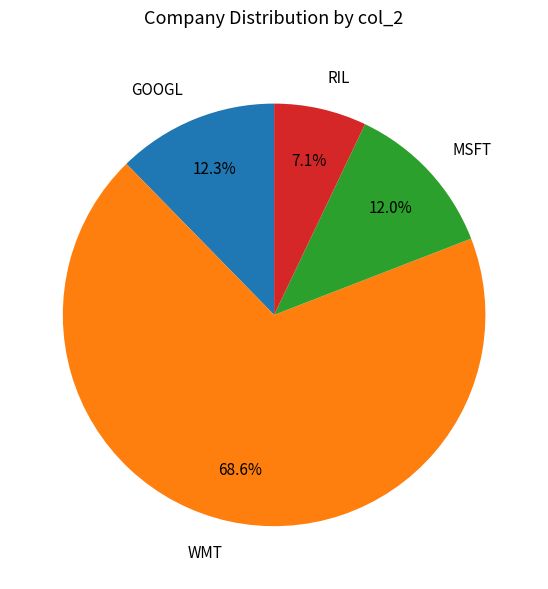

The GOOGL slice represents 12% of the pie. True or false?

True